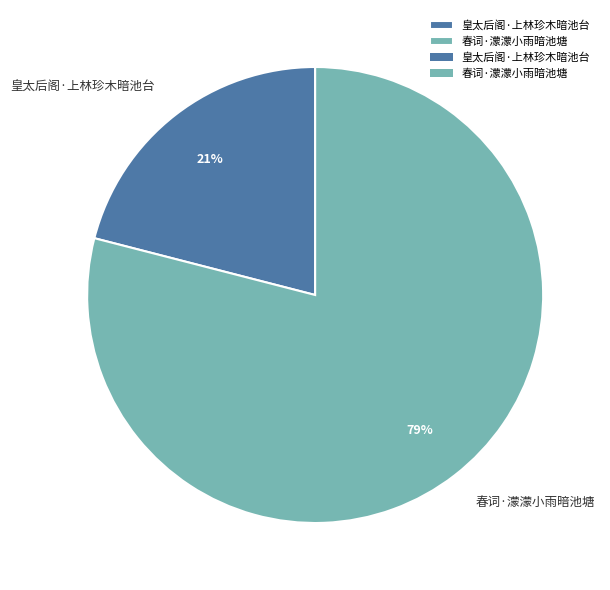

To the nearest percent, what portion does 皇太后阁·上林珍木暗池台 represent?

21%